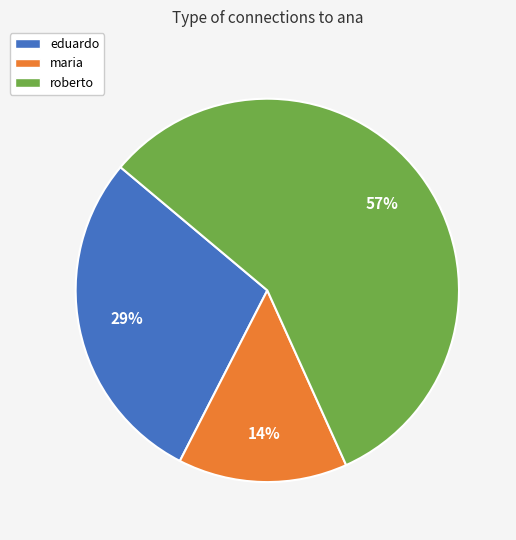

To the nearest percent, what portion does eduardo represent?

29%